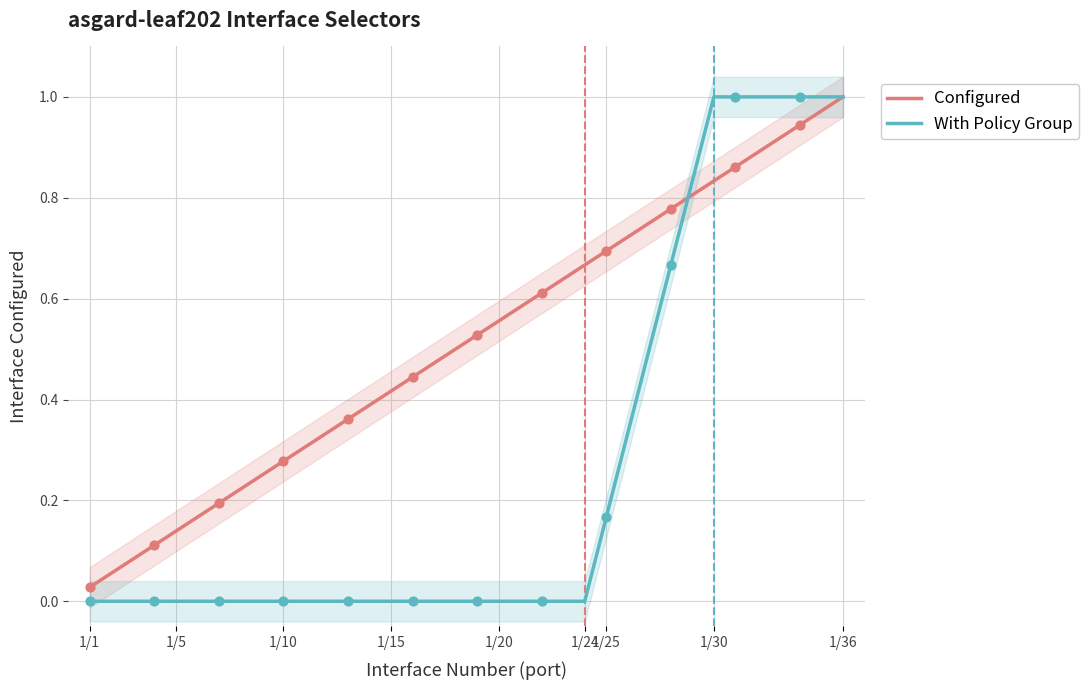

Which series has the widest spread of Y values?

With Policy Group